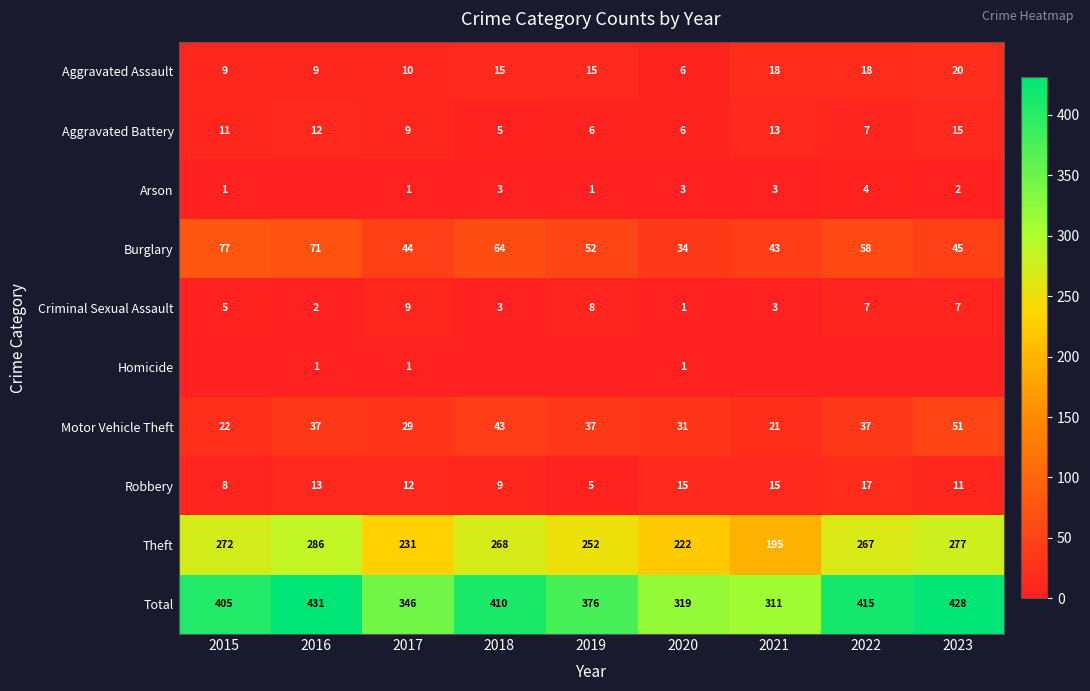

True or false: Aggravated Battery has a value of 6 at 2020.

True